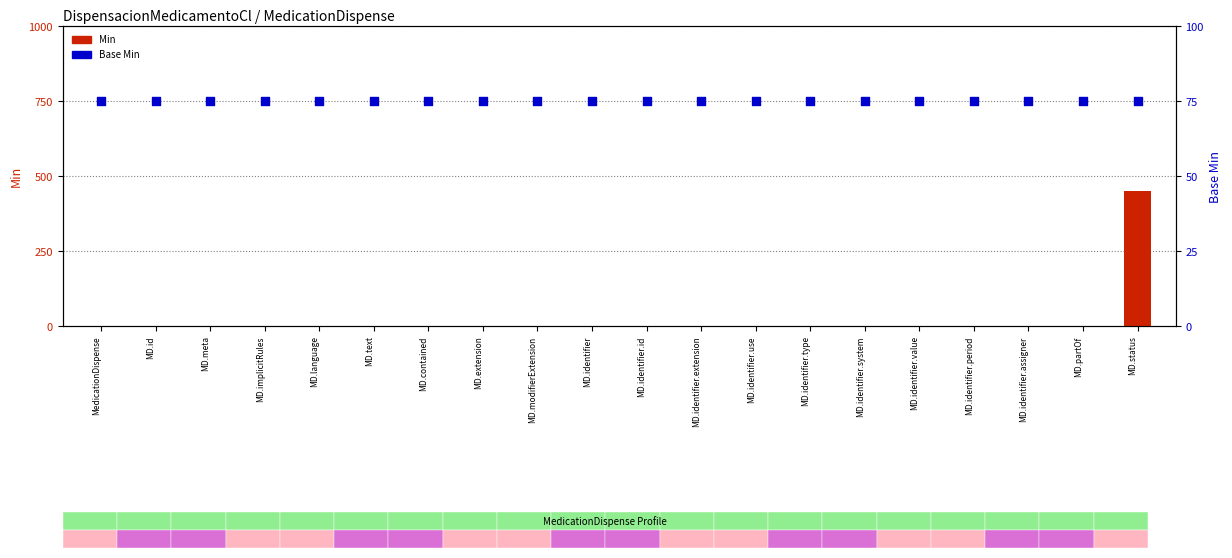

Which series has the largest total across all categories?

Base Min